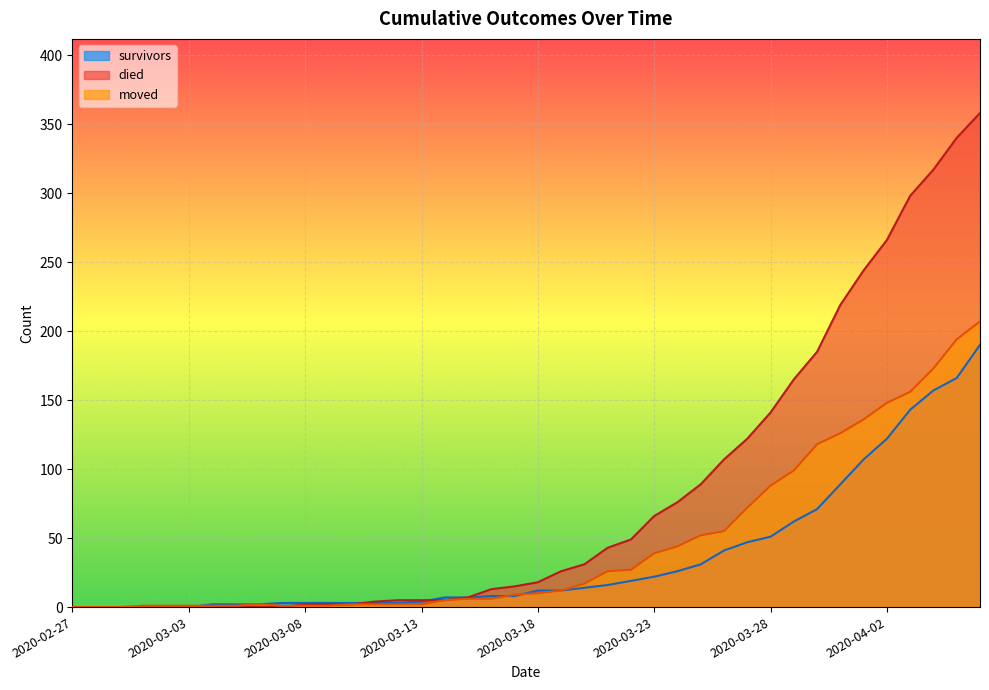

True or false: died and moved cross at least once.

True